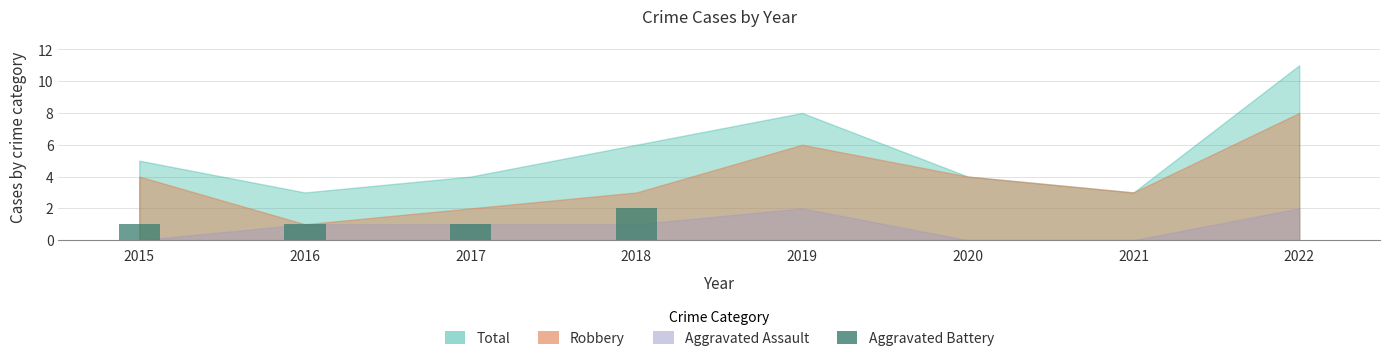

Is it true that the value at 2016 is 1?

True